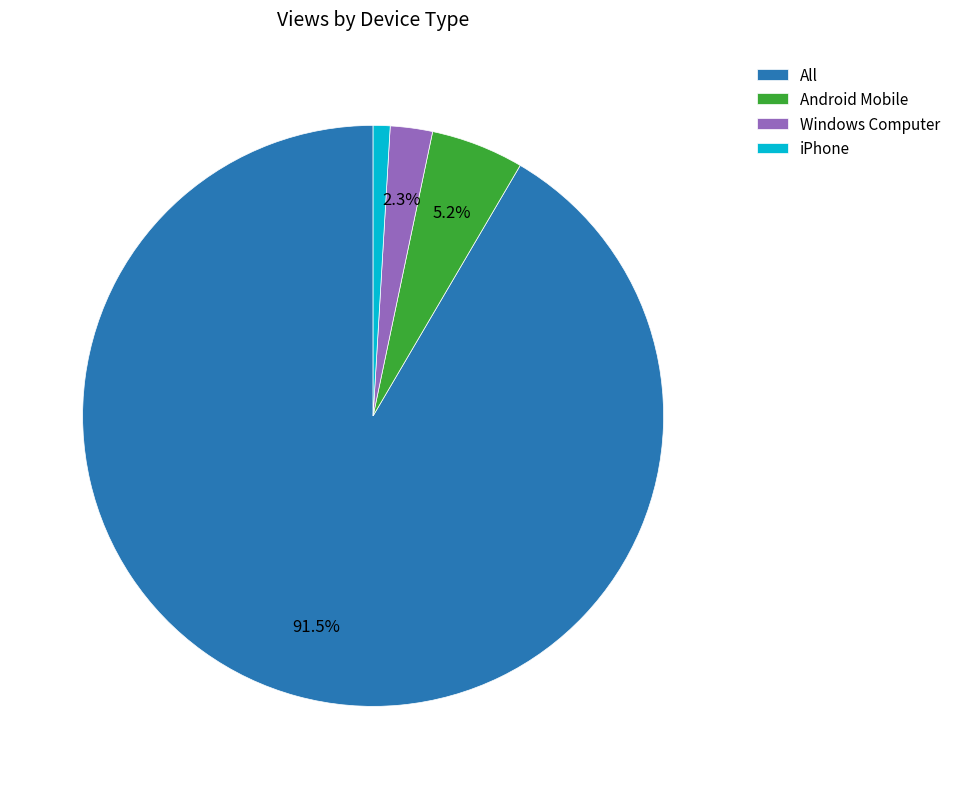

To the nearest percent, what is the difference between the iPhone and All slice percentages?

91%